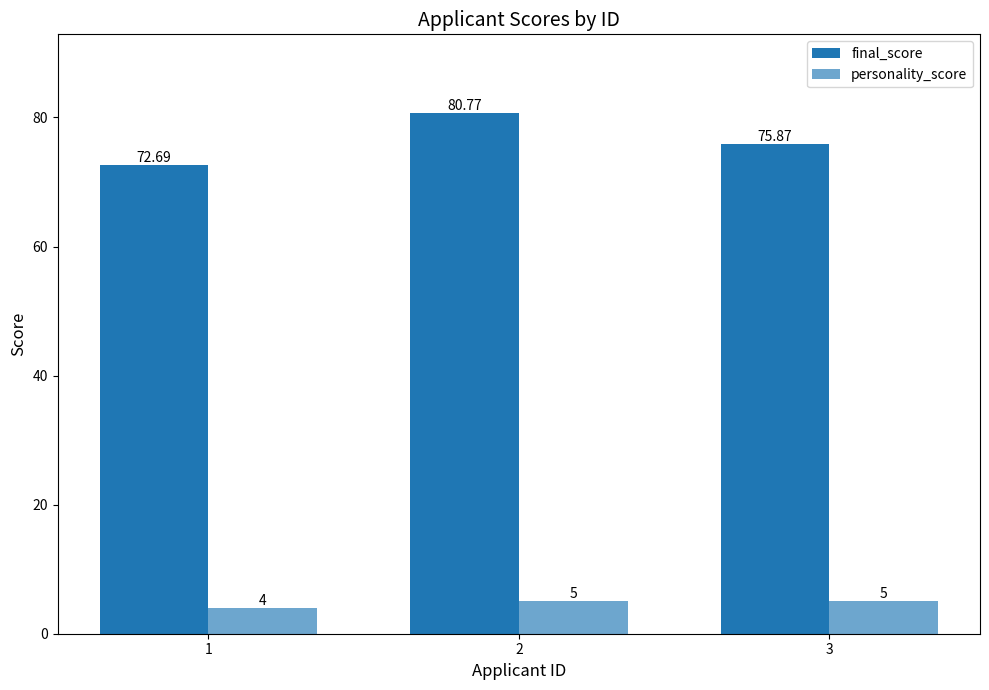

List the labels in order of final_score value, smallest first.

1, 3, 2